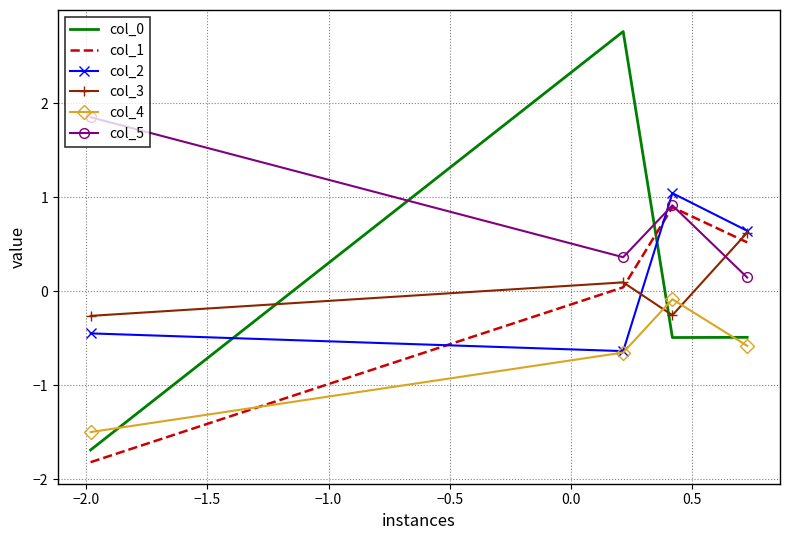

True or false: col_3 and col_4 intersect in this chart.

True